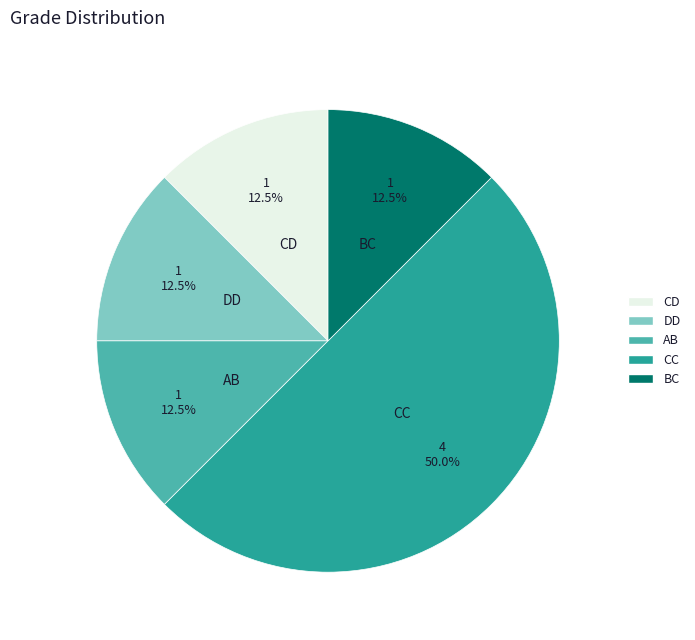

Approximately how many times larger is the value at DD compared to BC?

1.0